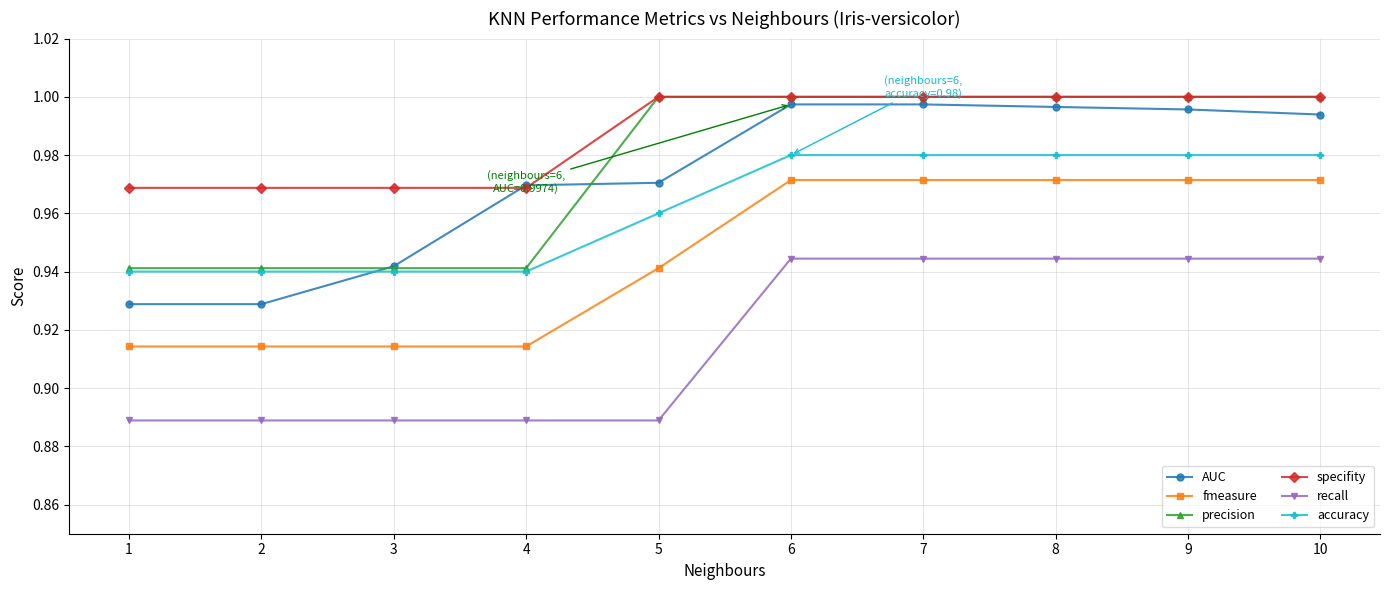

Which series changed the most between 1 and 10?

AUC